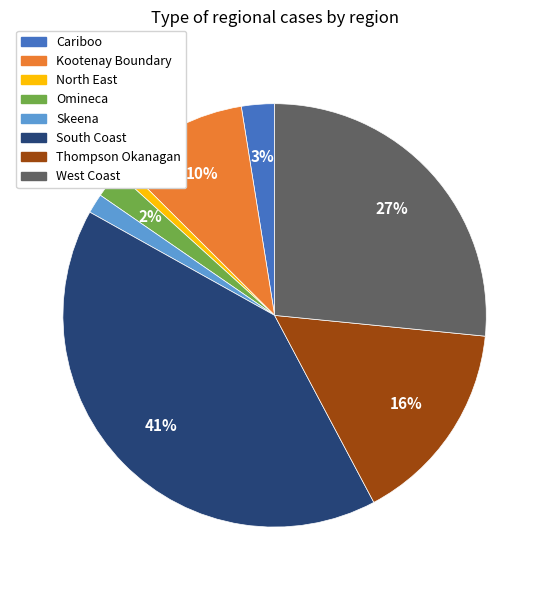

To the nearest percent, what percentage of the pie is Cariboo?

3%